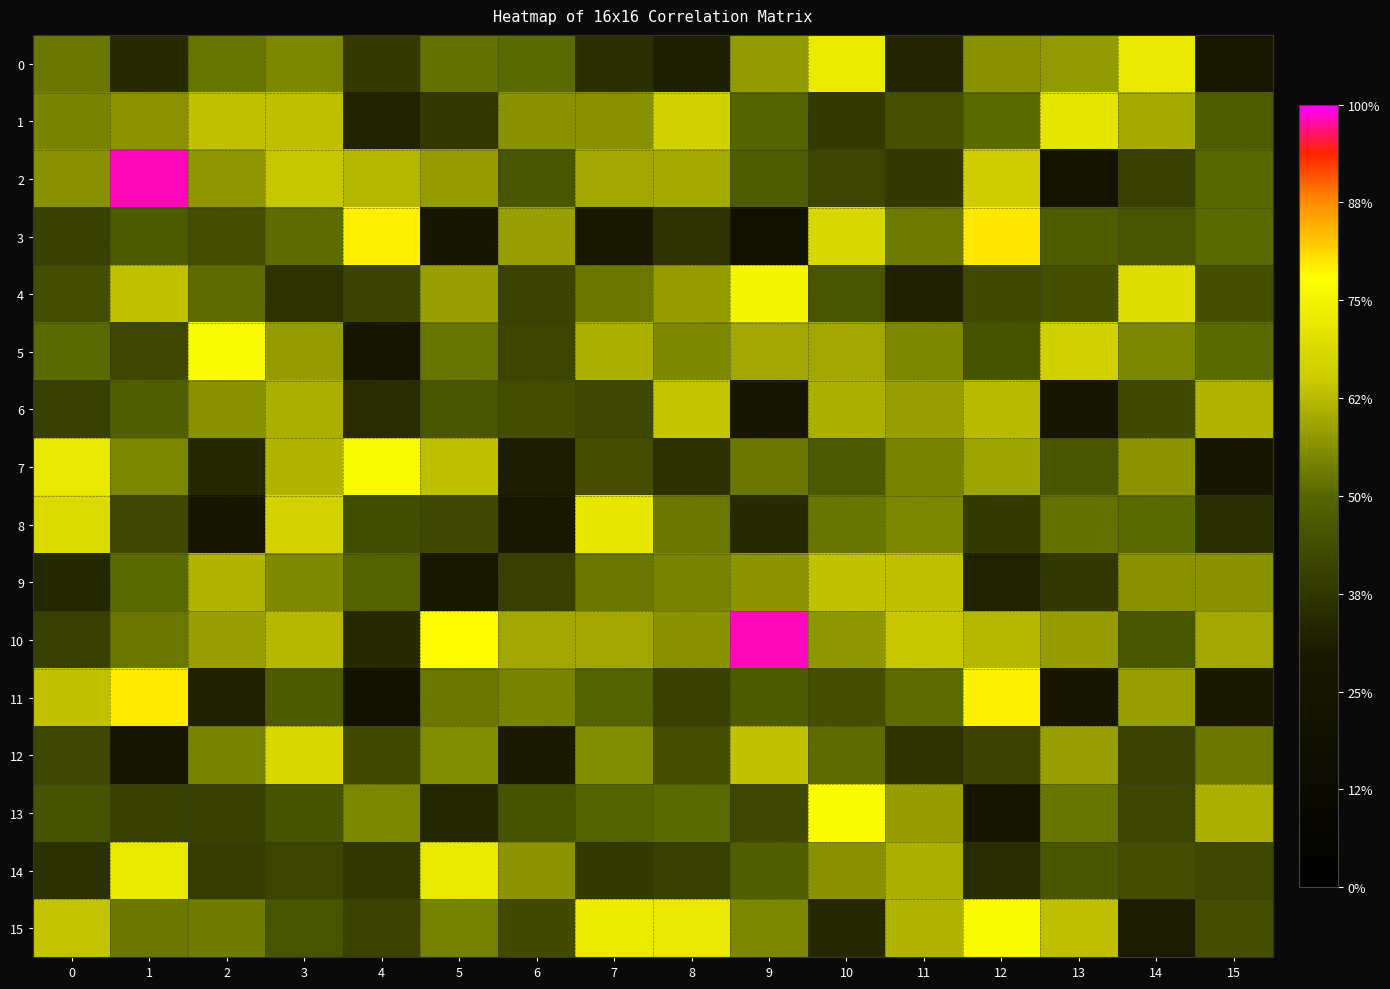

What is the difference between the highest and lowest values at 3?

0.6